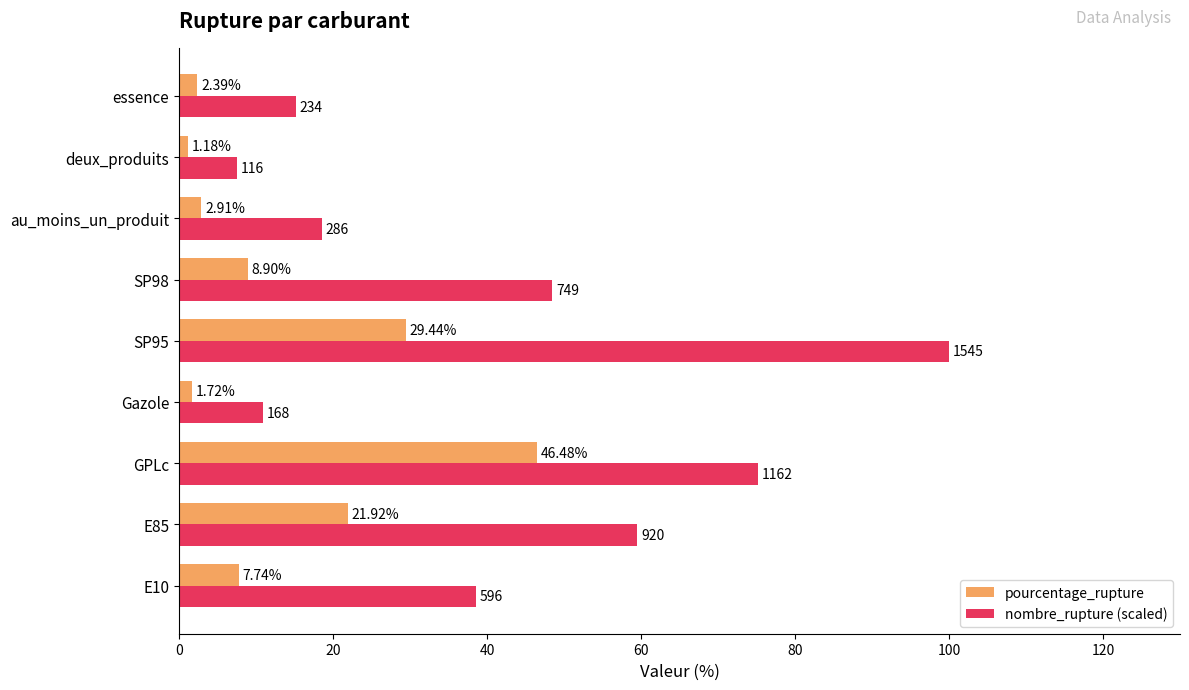

Which series has the widest spread of values?

nombre_rupture (scaled)